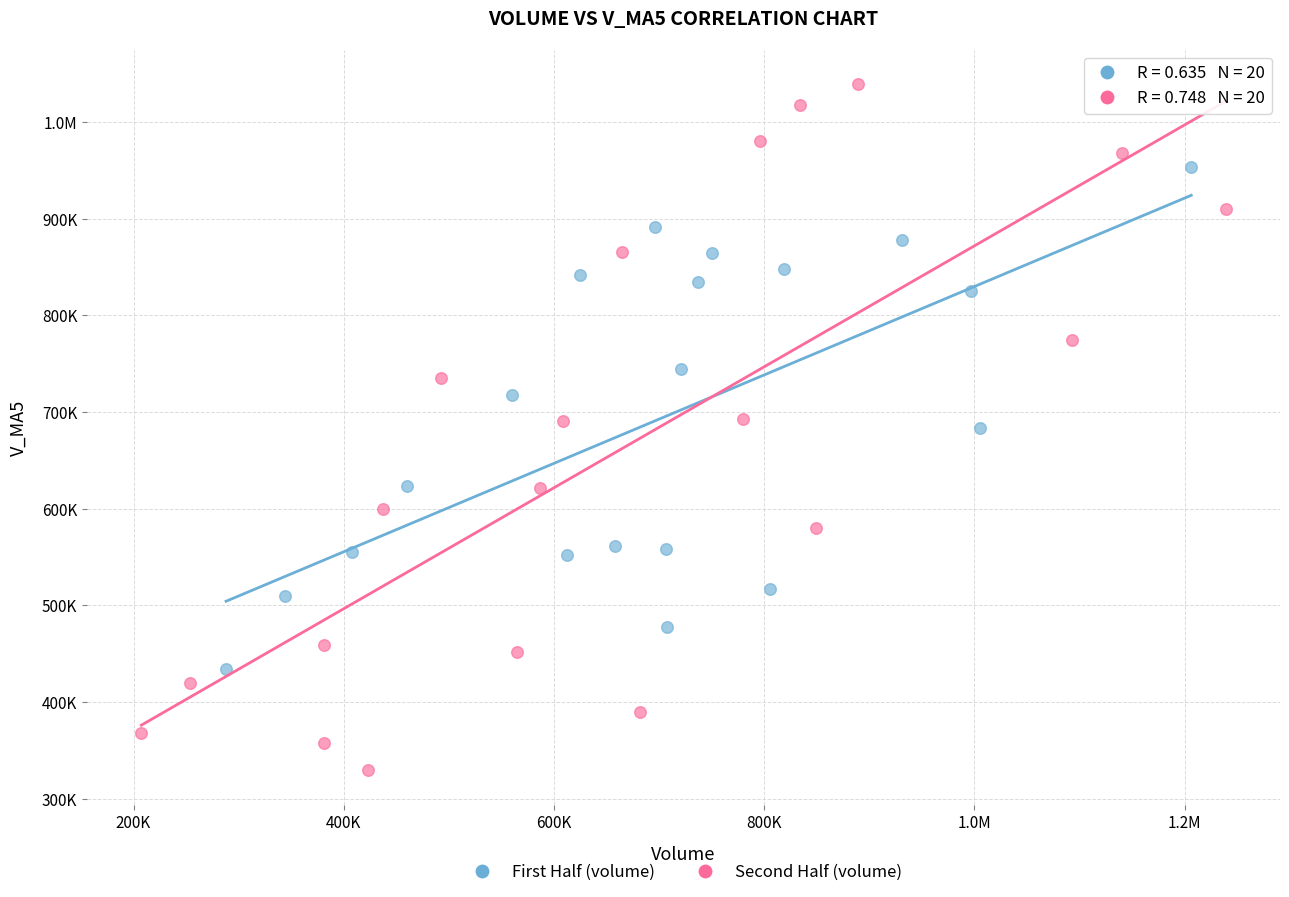

What are all the series names shown in the legend?

First Half (volume), Second Half (volume)